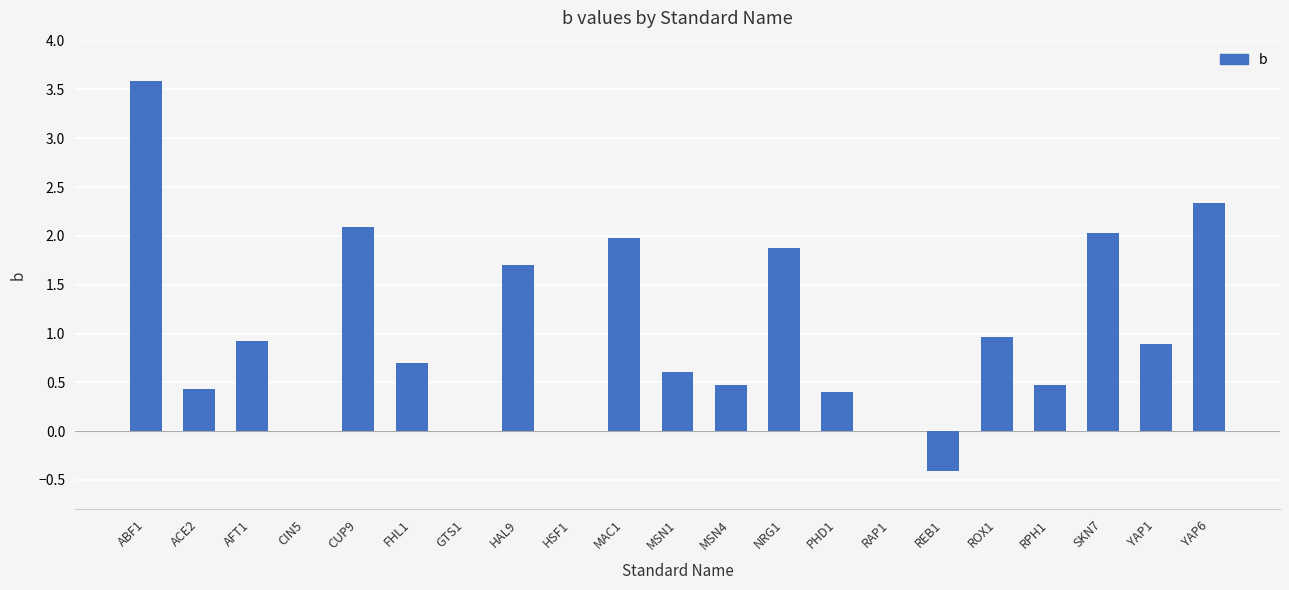

Reading right to left, extract all data points from this chart.

YAP6=2.3	YAP1=0.9	SKN7=2.0	RPH1=0.5	ROX1=1.0	REB1=-0.4	RAP1=0.0	PHD1=0.4	NRG1=1.9	MSN4=0.5	MSN1=0.6	MAC1=2.0	HSF1=0.0	HAL9=1.7	GTS1=0.0	FHL1=0.7	CUP9=2.1	CIN5=0.0	AFT1=0.9	ACE2=0.4	ABF1=3.6